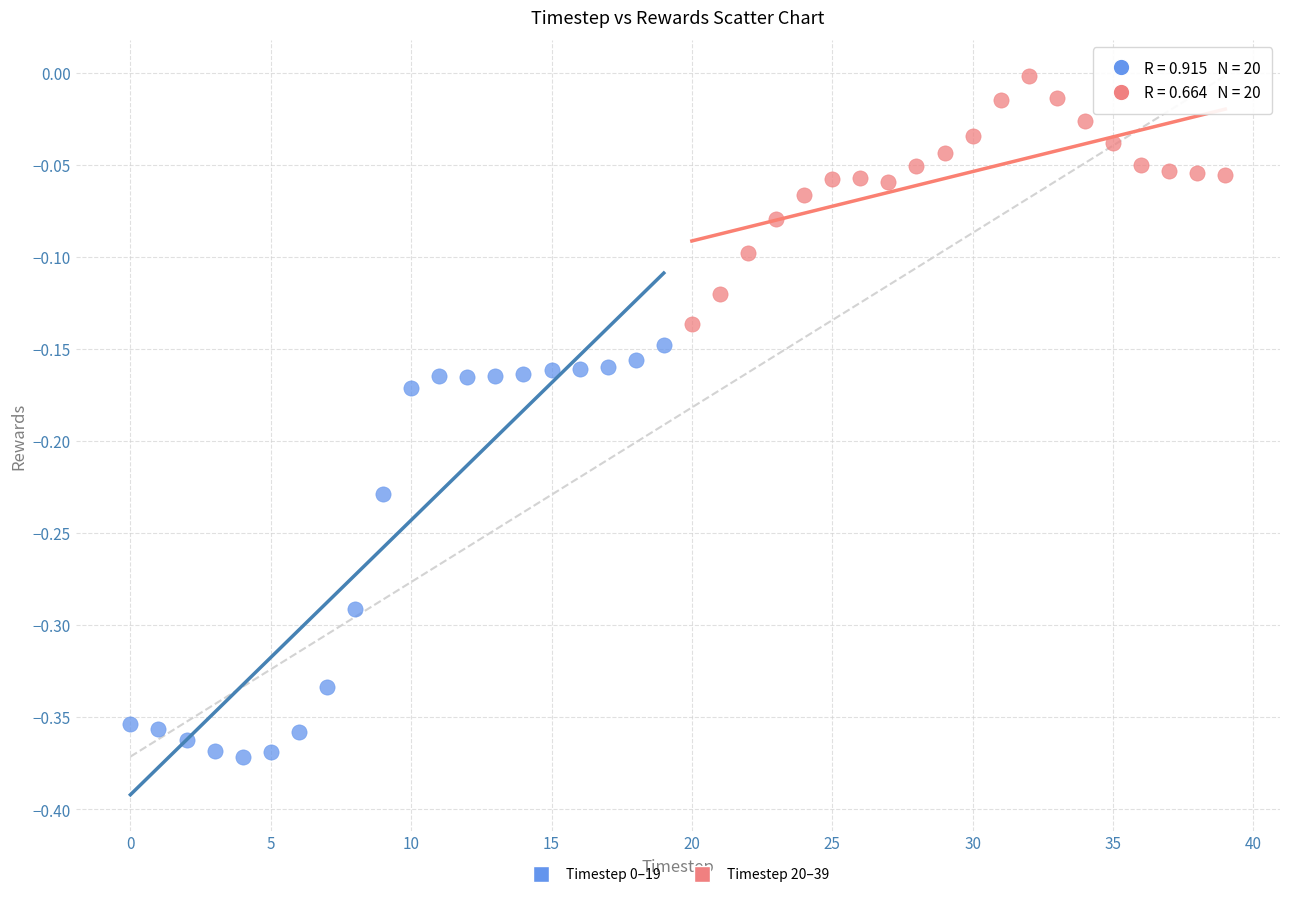

Which series contains the highest Y value?

Timestep 20–39